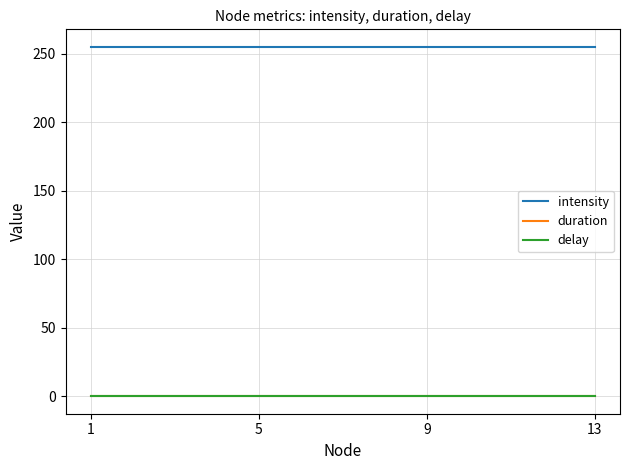

Does the chart display data point markers on the line(s)?

No